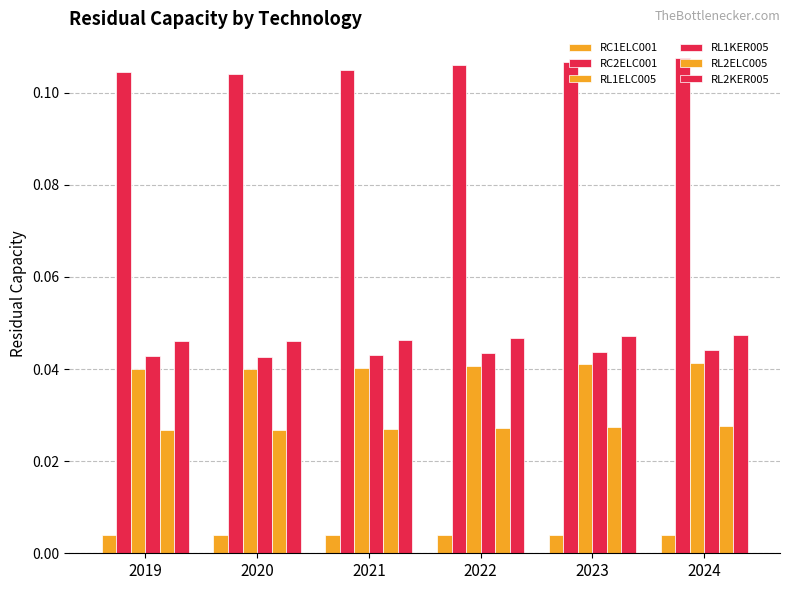

At 2023, list the series in order from largest to smallest.

RC2ELC001, RL2KER005, RL1KER005, RL1ELC005, RL2ELC005, RC1ELC001